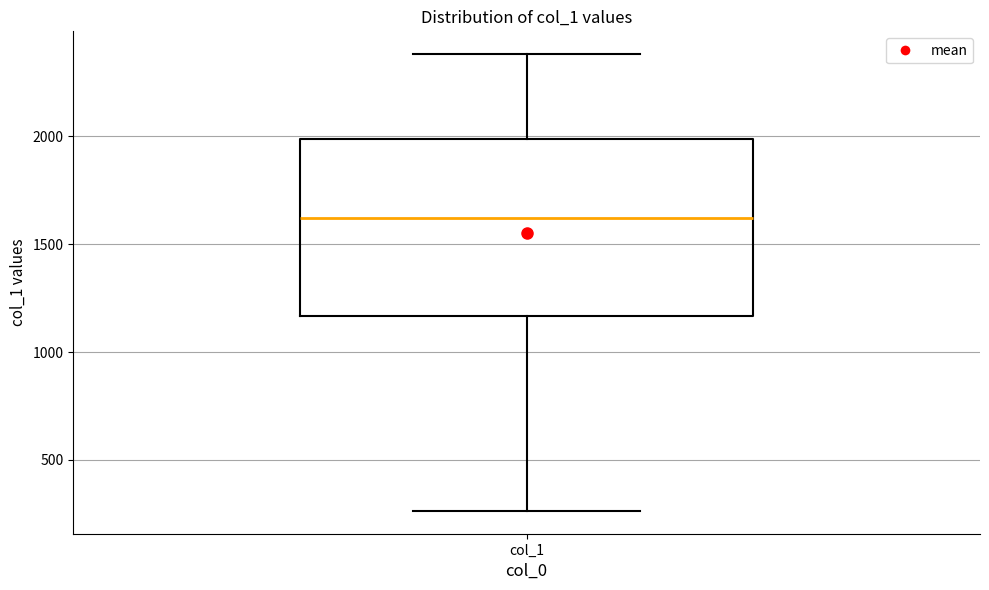

Read this box plot against the y-axis: the position of the median line, the range covered by the box, and the ends of both whiskers. The values are not printed on the chart, so give them approximately, as read against the axis.

median 1600, box 1150 to 2000, whiskers 250 to 2400